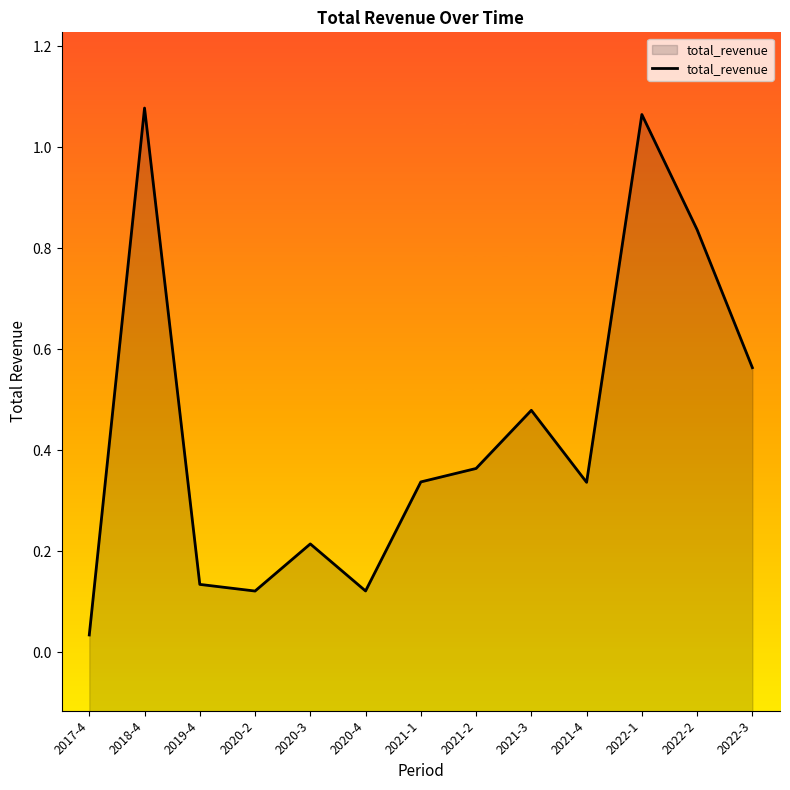

What position from the left is 2021-2?

8